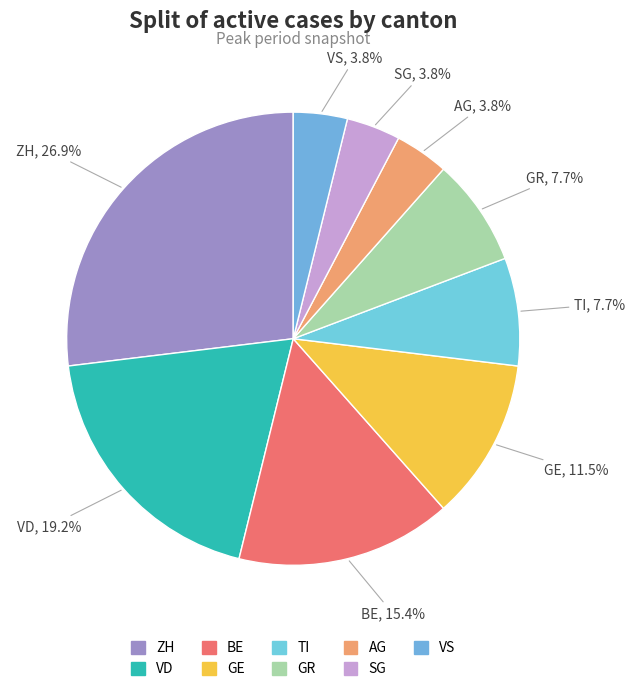

To the nearest percent, what is the difference between the GE and VS slice percentages?

8%